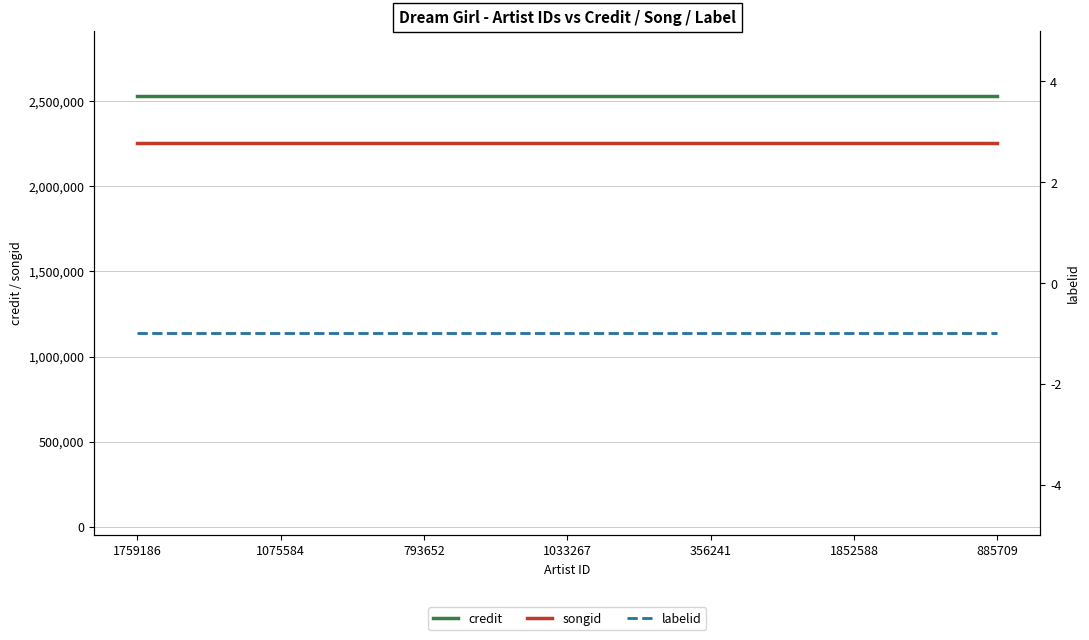

What is the total value across all series at 1033267?

4789318